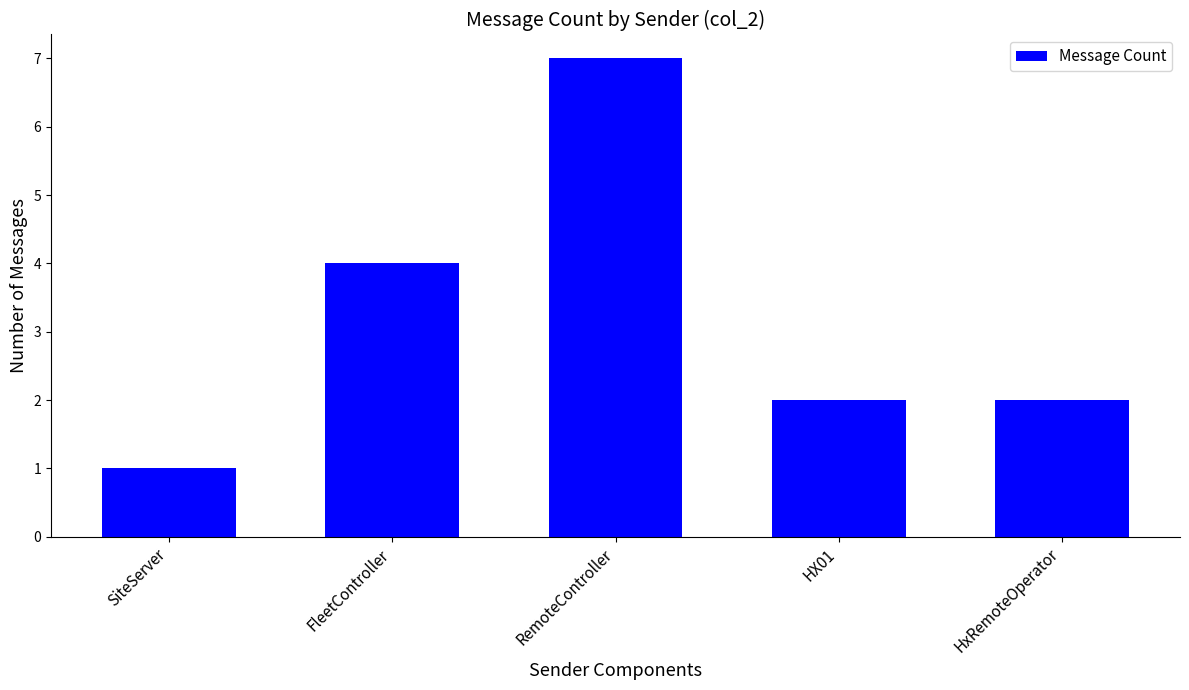

Reading left to right, what are all the values shown in this chart?

1	4	7	2	2